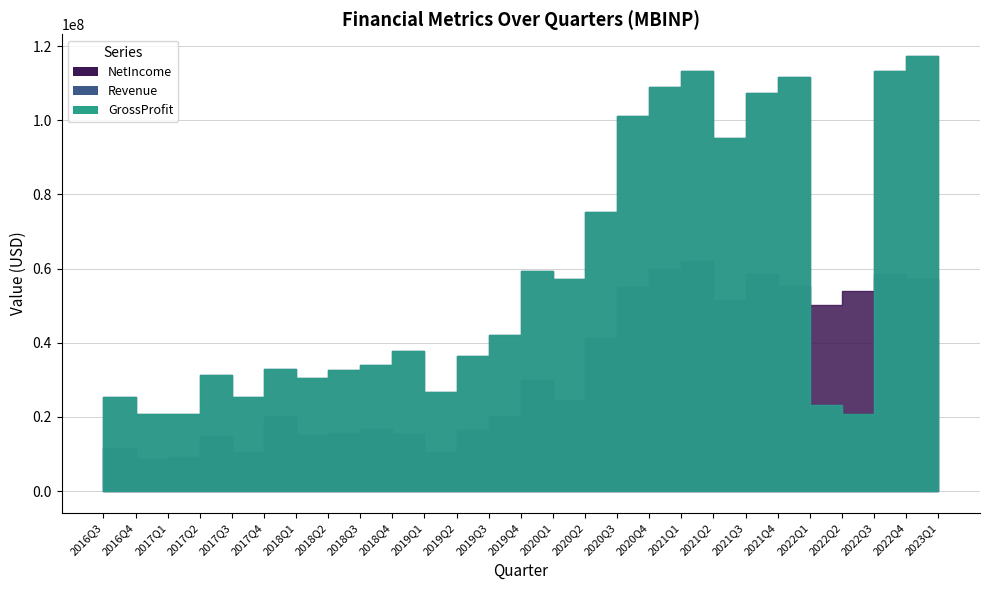

At how many categories does at least one series exceed 25212140?

25